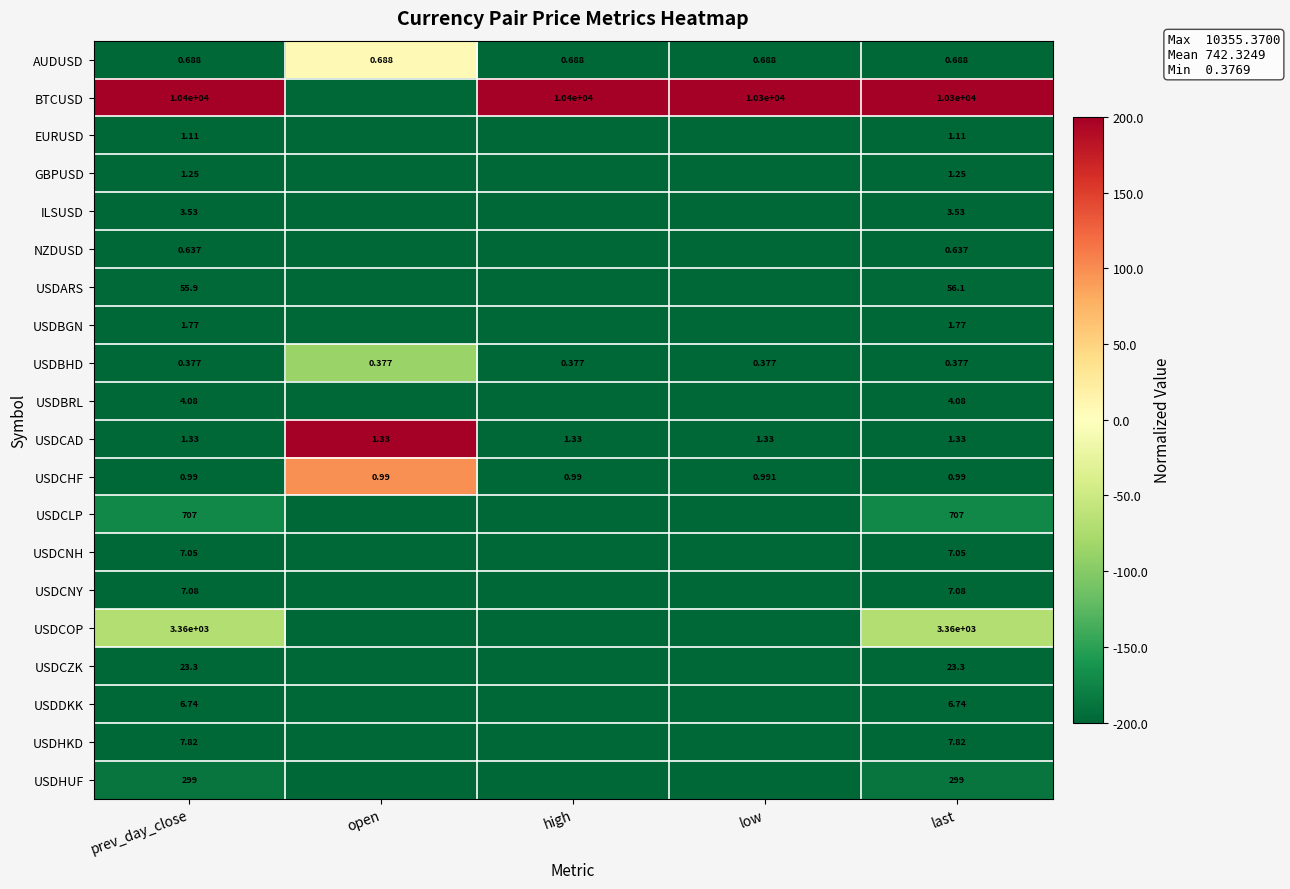

True or false: USDBGN has a value of -96.0 at last.

False